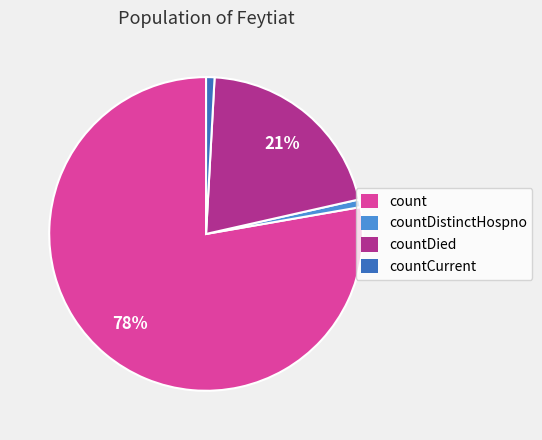

Is there a majority slice in this chart?

Yes